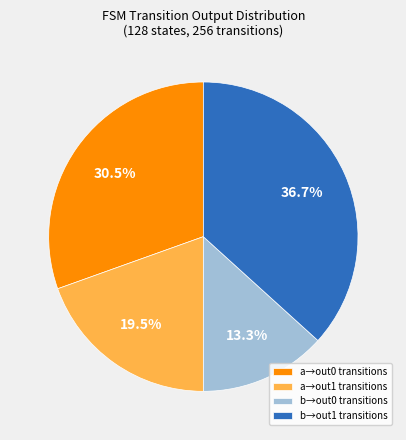

How many segments does this pie chart have?

4